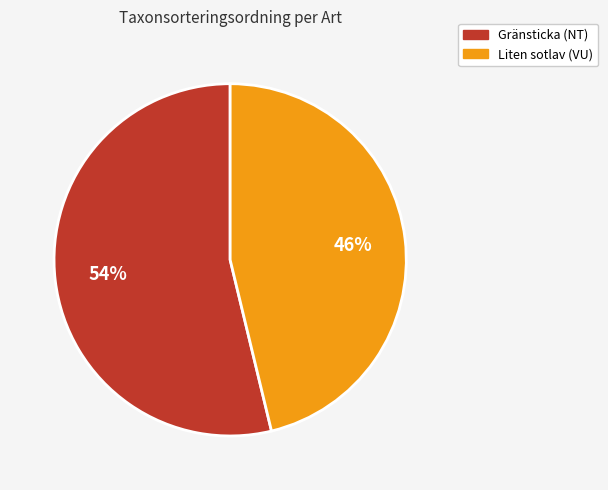

What is the largest slice in the pie chart?

Gränsticka (NT)